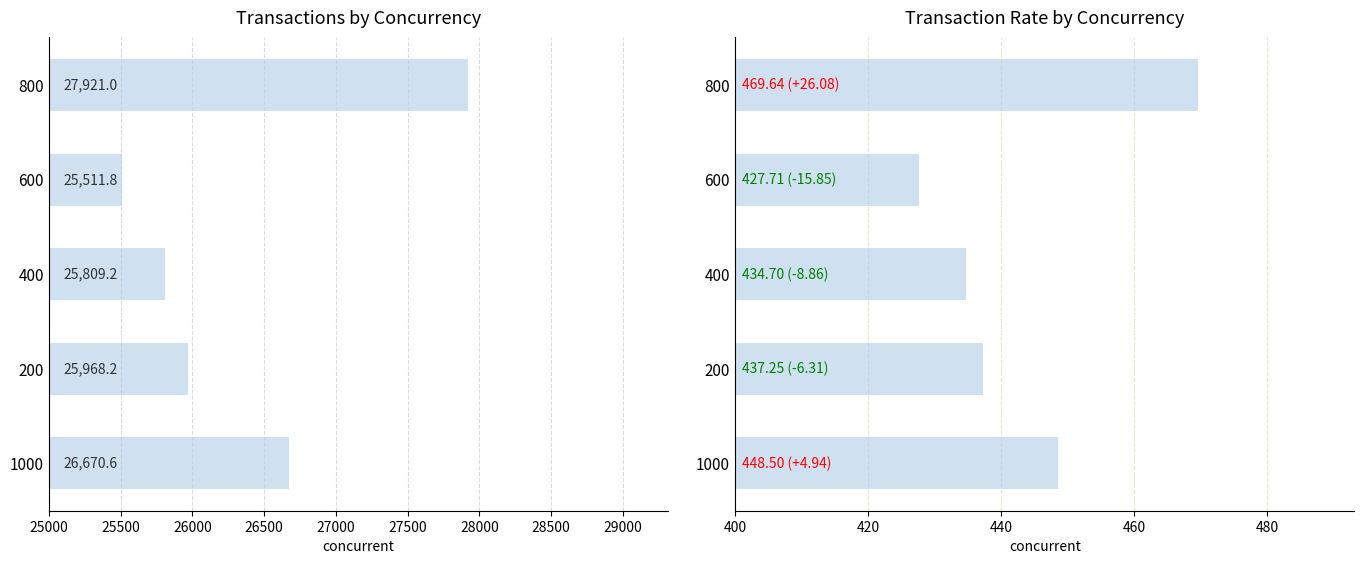

Which category has the highest value across all series?

27000